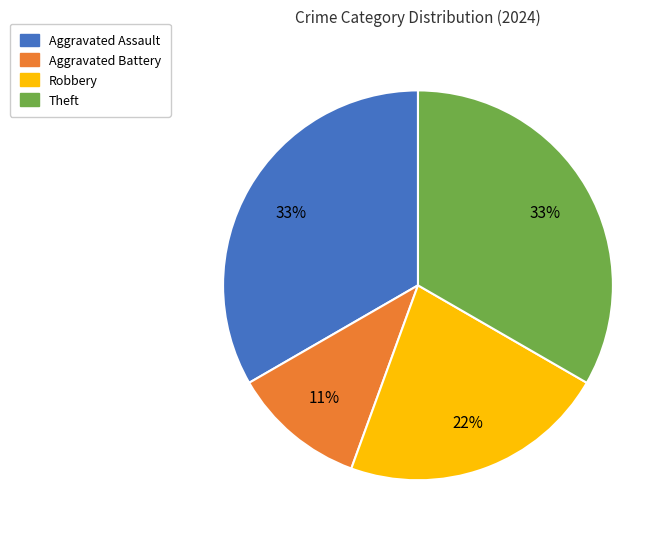

Which category has the smallest portion of the pie?

Aggravated Battery